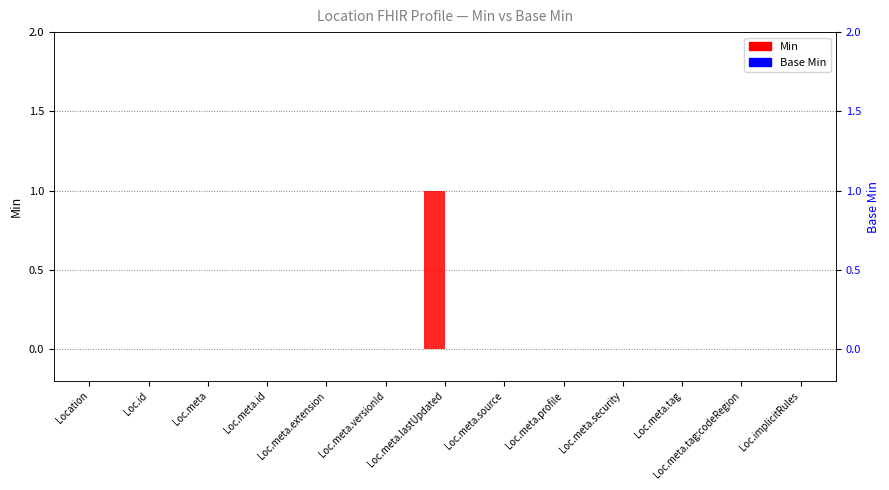

What is the label of the 1st bar from the left?

Location